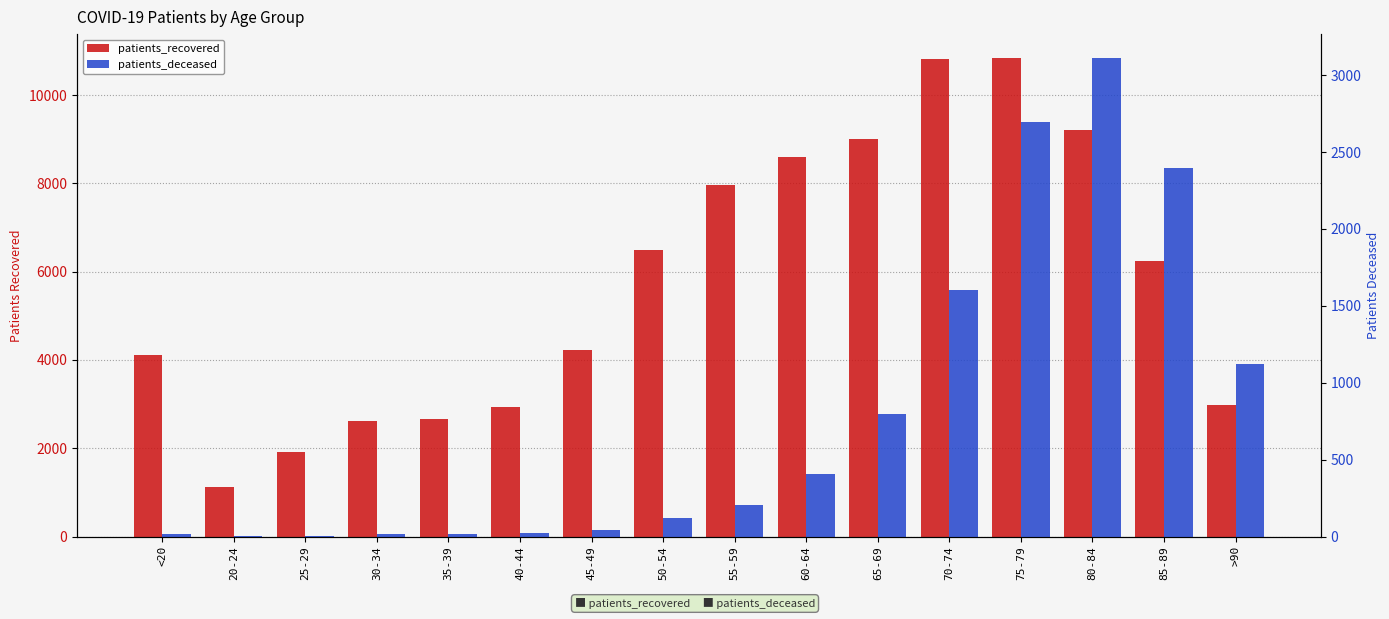

How many groups of bars are there?

16